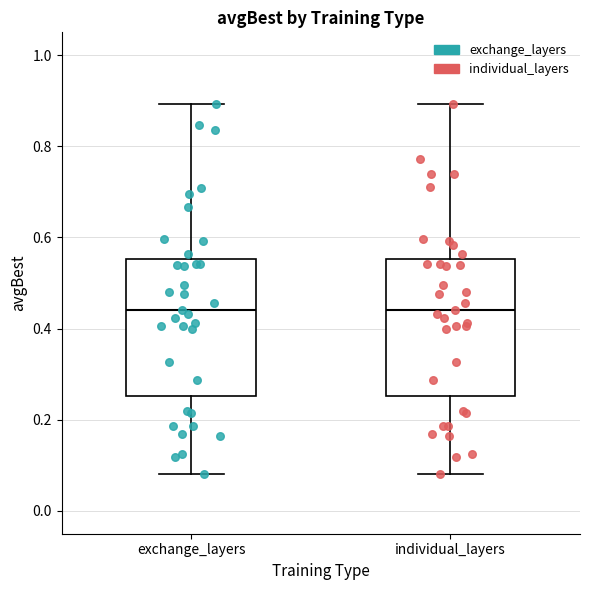

Where does the upper whisker of the box for exchange_layers end on the y-axis? The values are not printed on the chart, so give them approximately, as read against the axis.

0.90